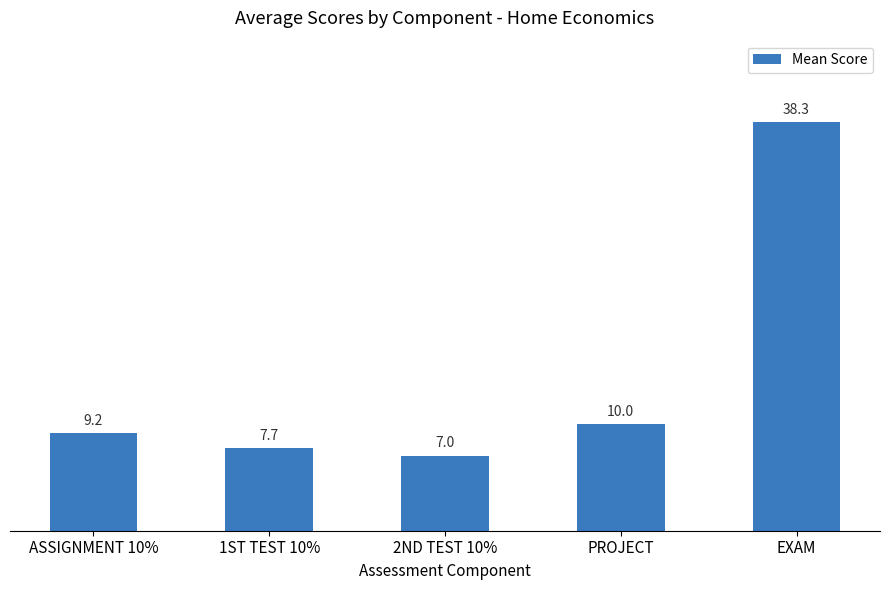

Are the bars grouped side by side (vs. stacked)?

No